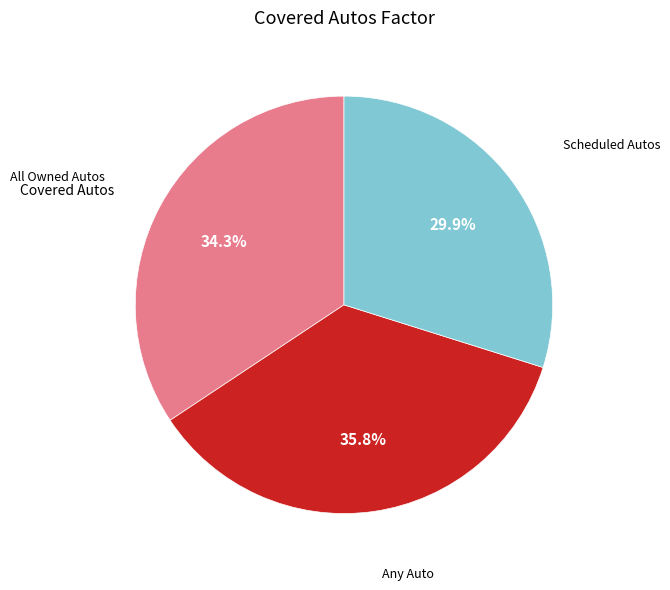

Is there a majority slice in this chart?

No